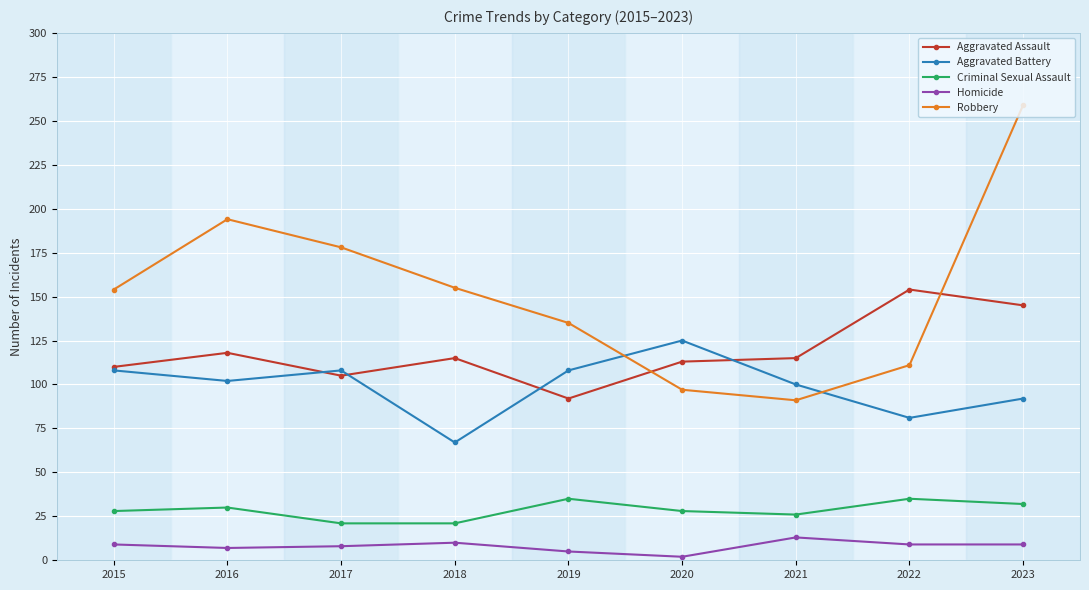

What is the value of the Aggravated Battery point at the 4th from the left?

67